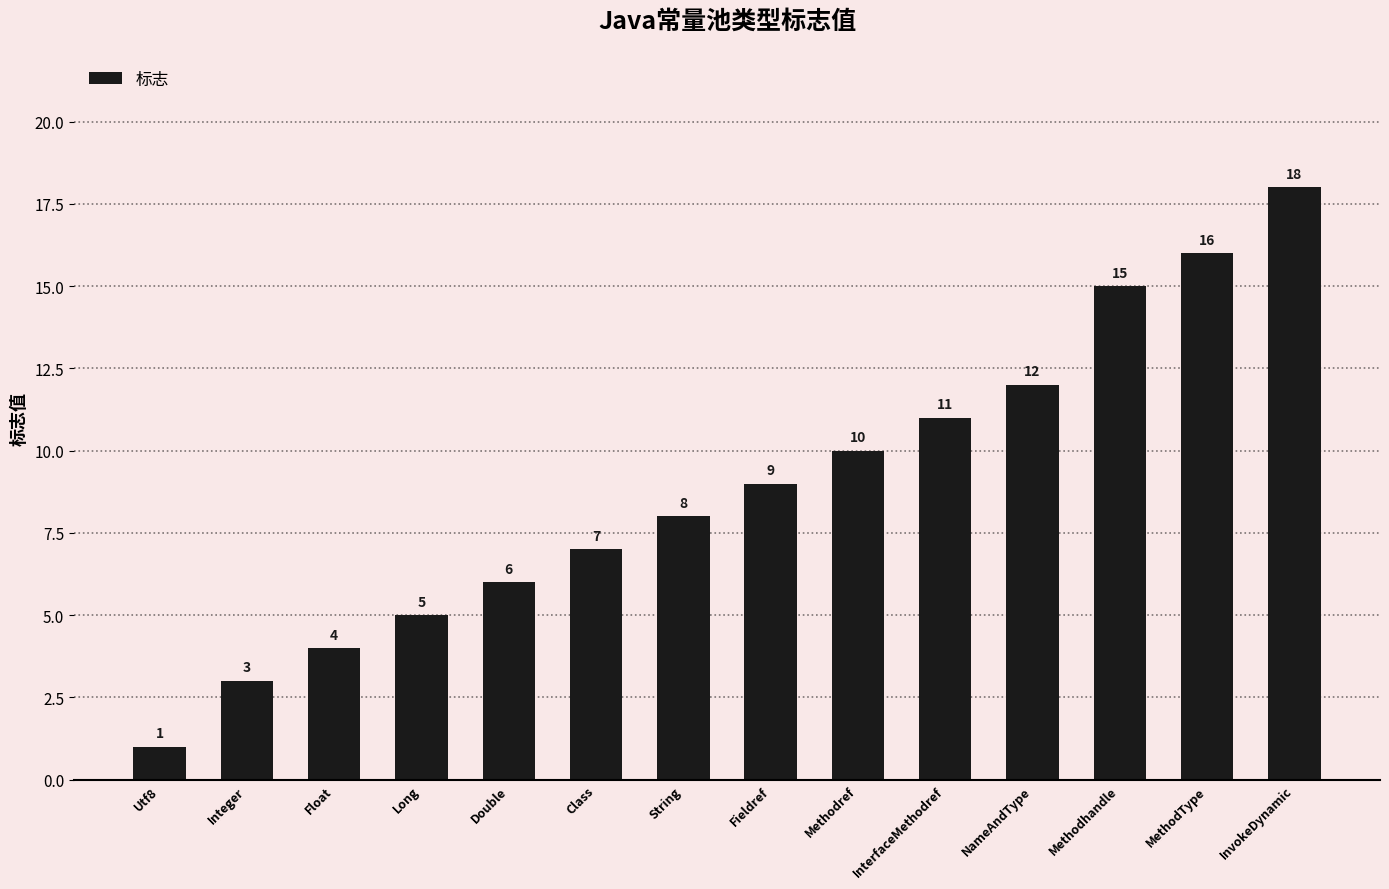

What is the change in value from Fieldref to InvokeDynamic?

+9